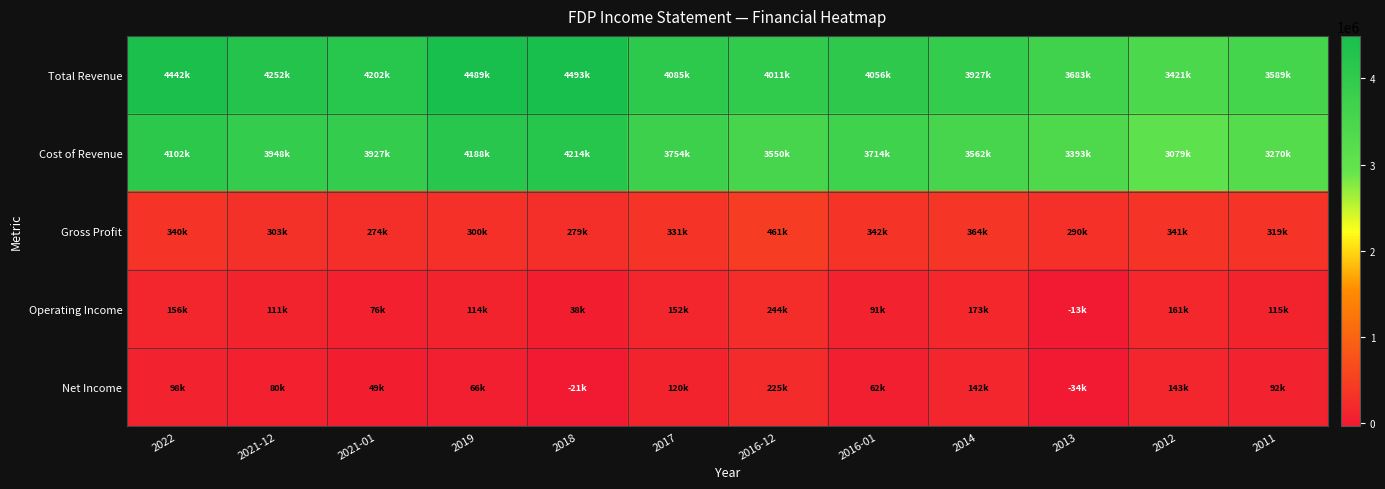

Rank the series by their maximum value, from lowest to highest.

Net Income, Operating Income, Gross Profit, Cost of Revenue, Total Revenue